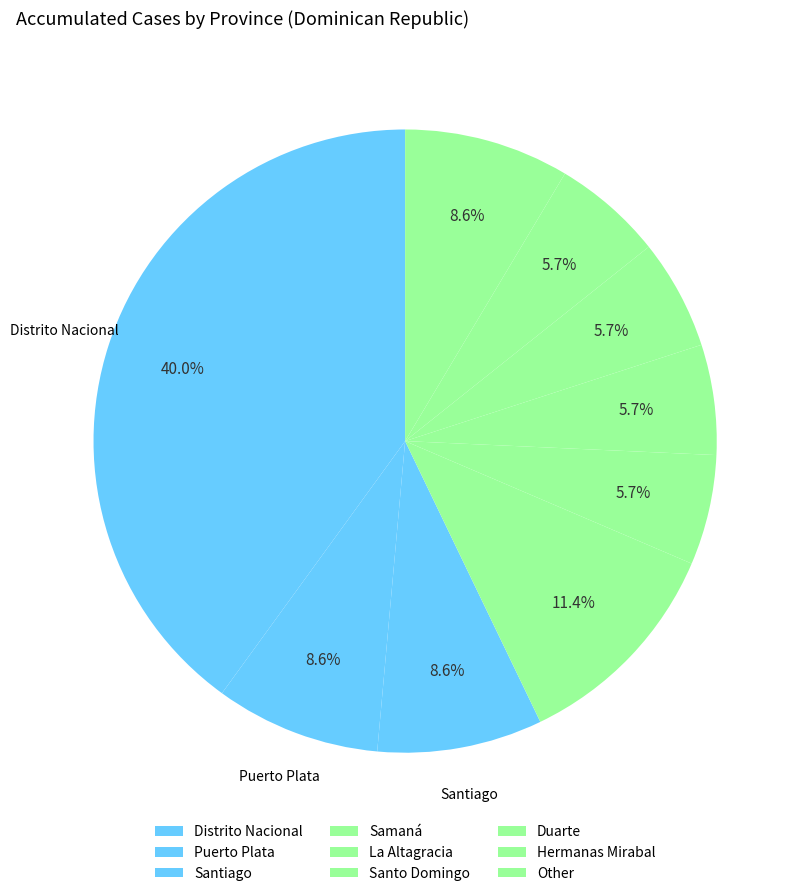

How many slices are in this pie chart?

9